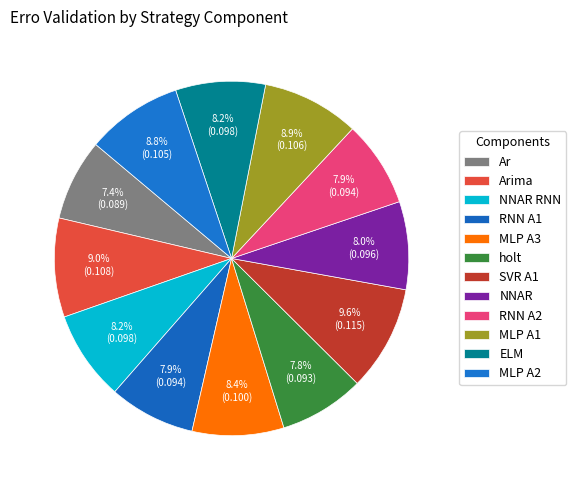

Does SVR A1 account for over 50% of the chart?

No